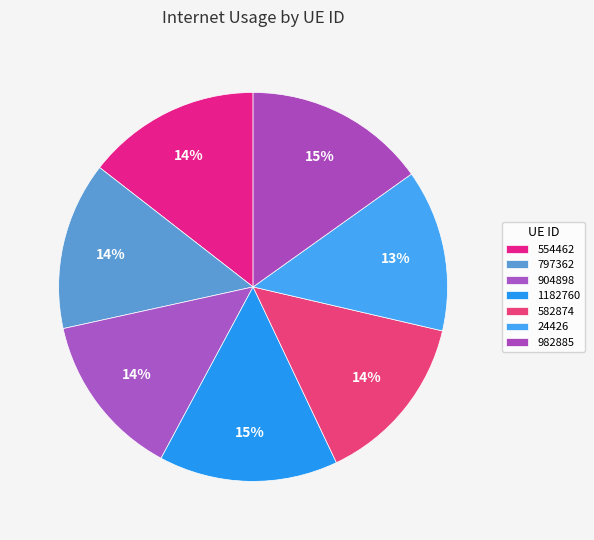

How many slices are in this pie chart?

7